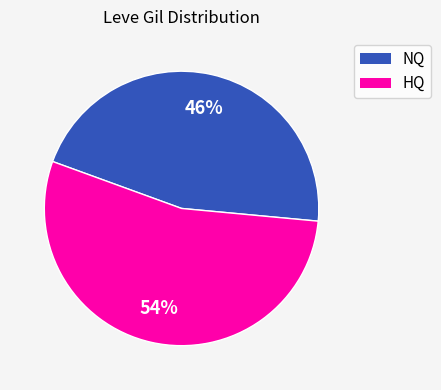

Is the sum of NQ and HQ greater than half?

Yes